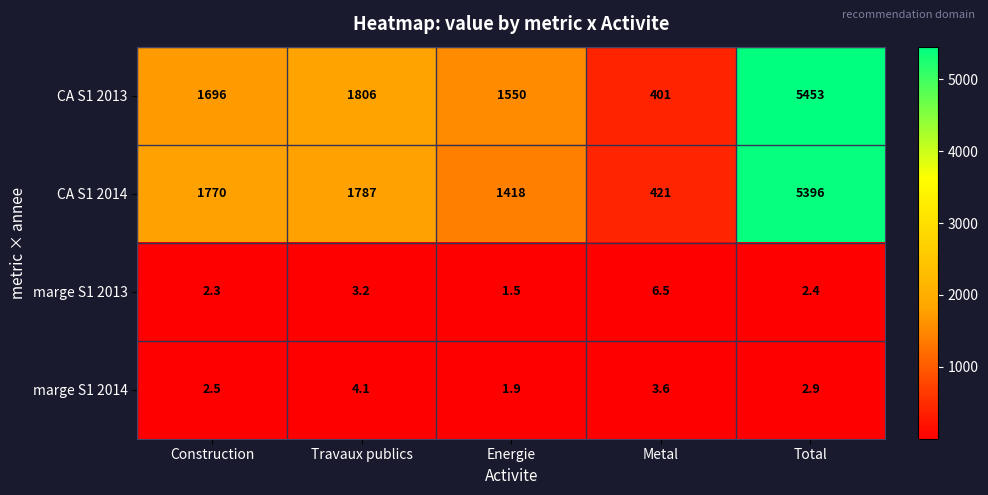

At which category is the sum across all series the highest?

Total